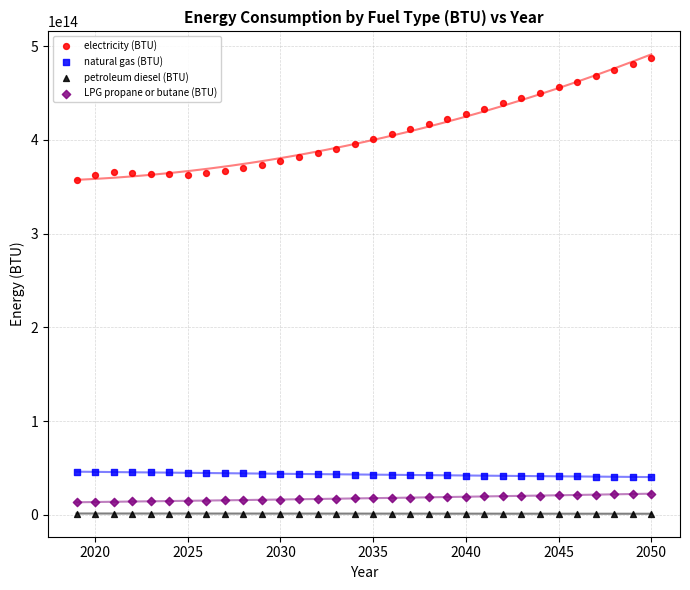

Which series reaches the maximum Y coordinate?

electricity (BTU)